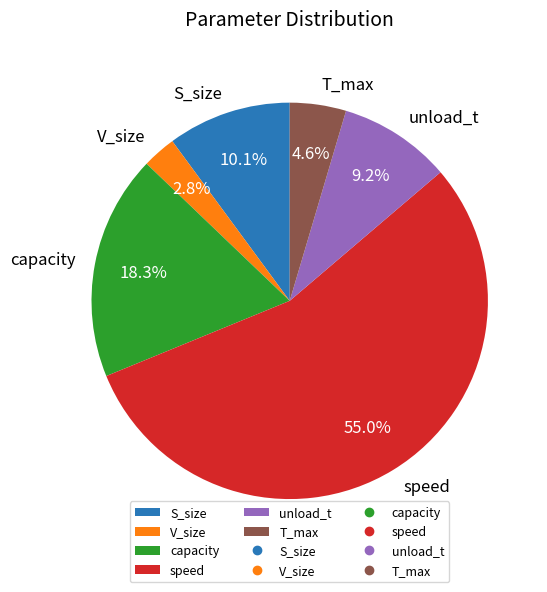

What is the majority slice?

speed